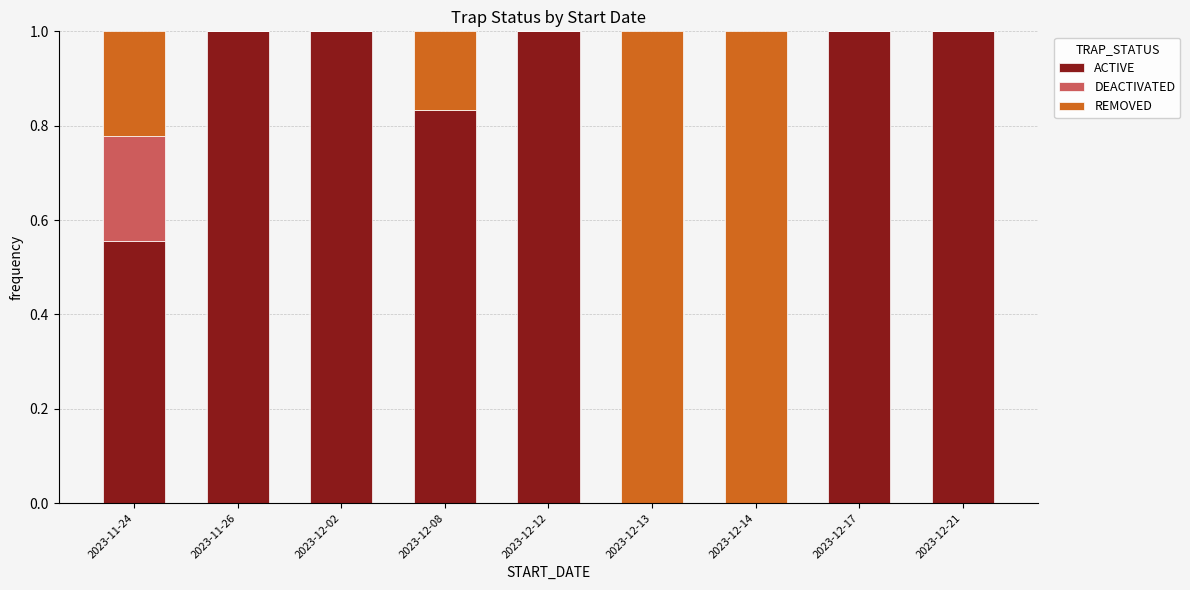

Does the chart contain stacked bars?

Yes